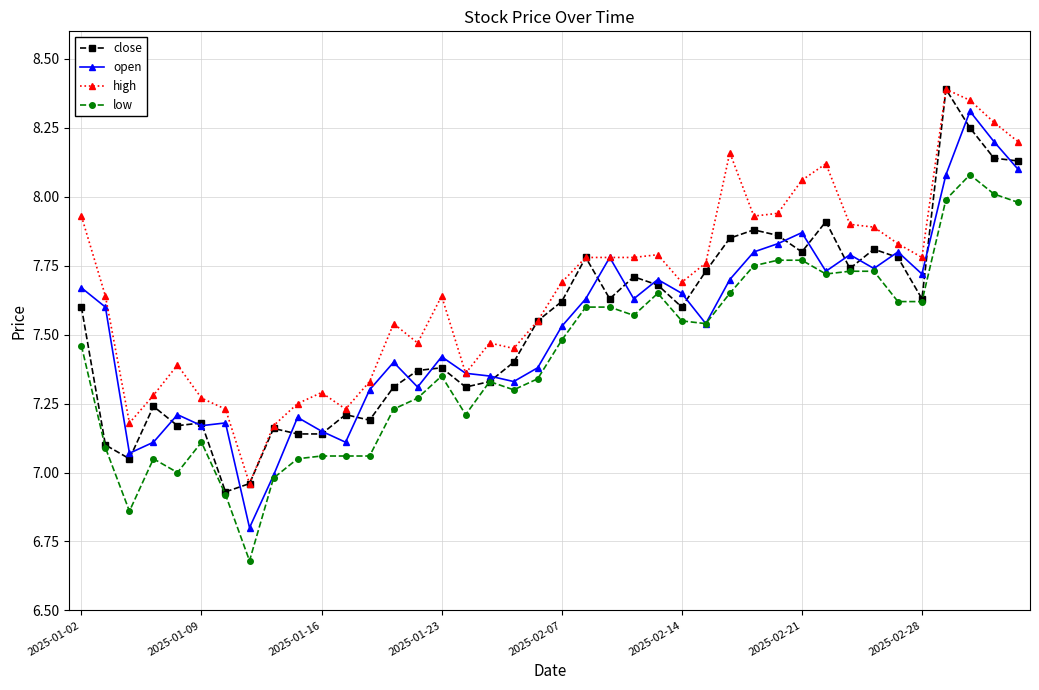

What is the minimum value shown in the chart?

6.7